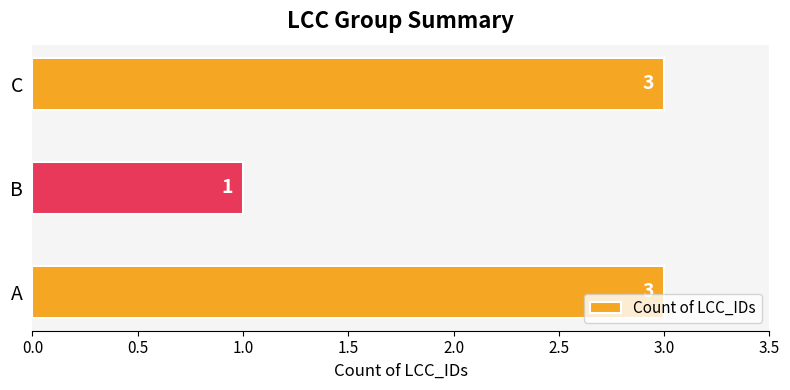

What is the average value?

2